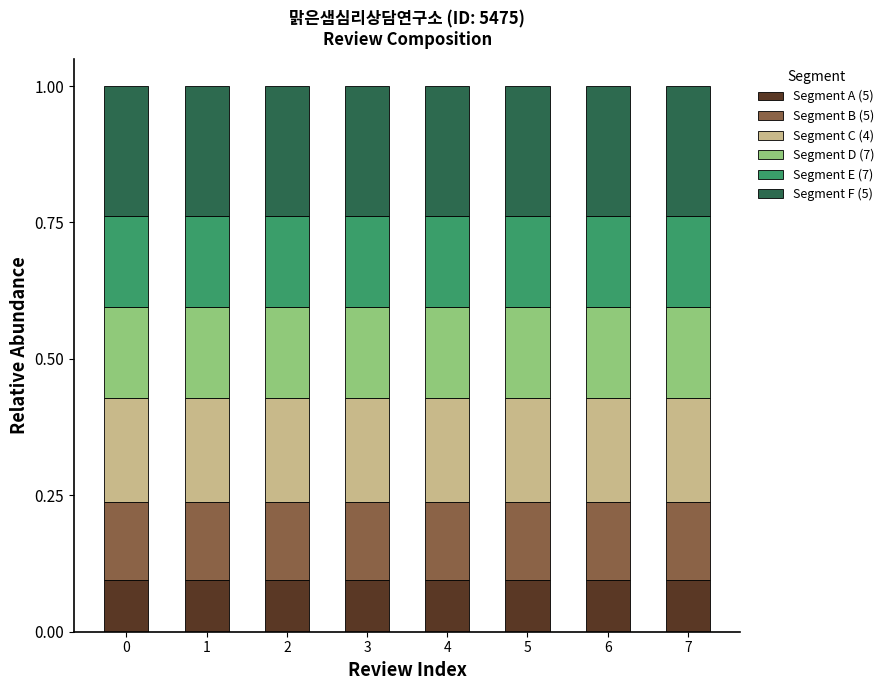

What is the total value across all series at 2?

1.0